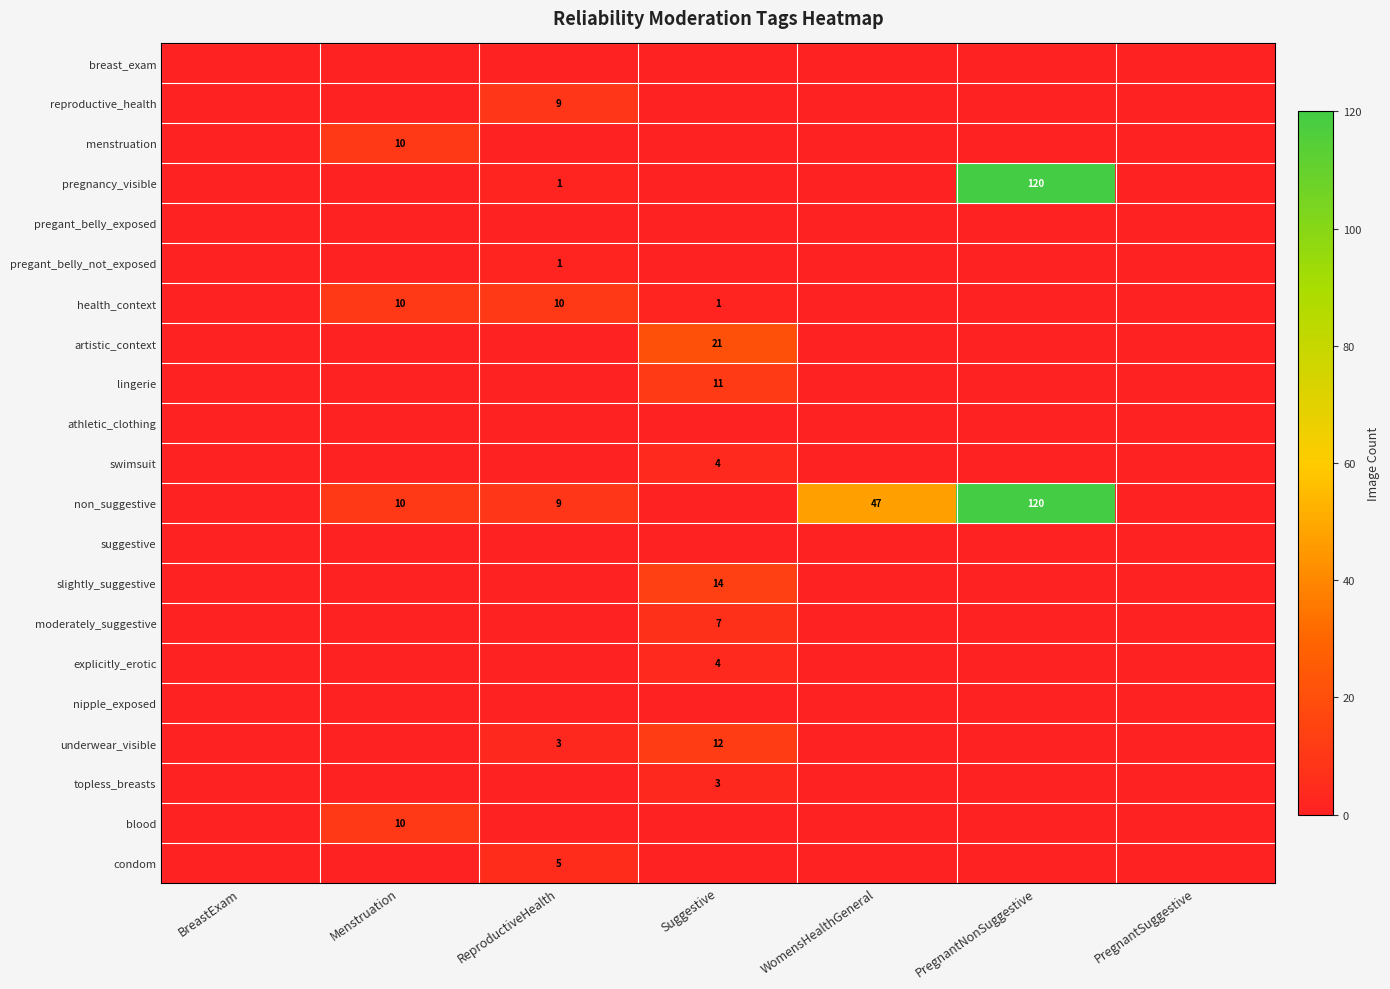

List the labels in order of slightly_suggestive value, largest first.

Suggestive, BreastExam, Menstruation, ReproductiveHealth, WomensHealthGeneral, PregnantNonSuggestive, PregnantSuggestive